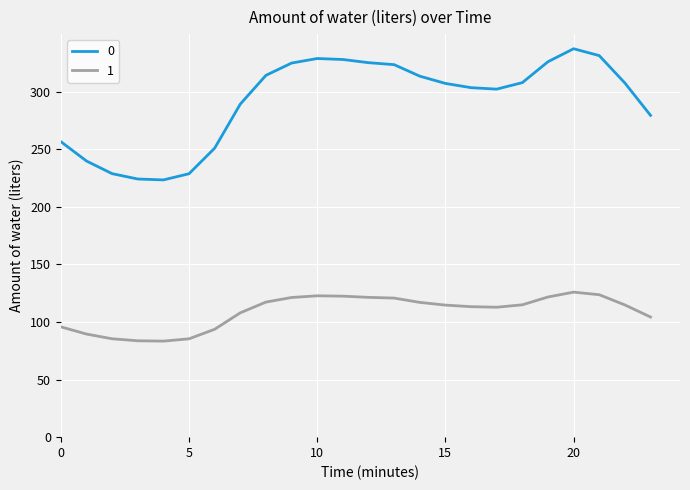

Rank the series by their maximum value, from lowest to highest.

1, 0